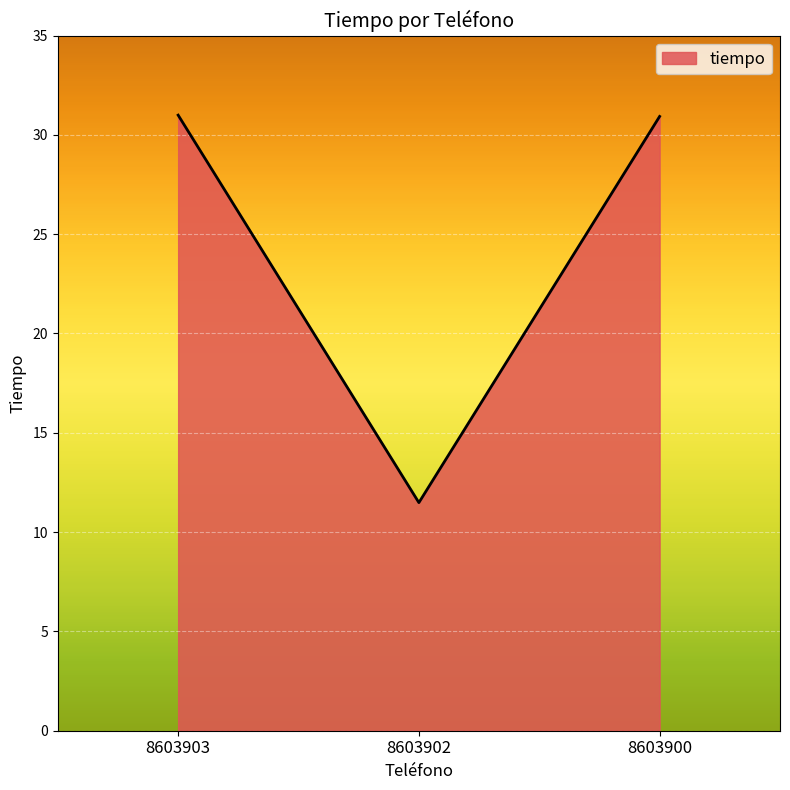

Is it true that the value at 8603903 is 47.8?

False